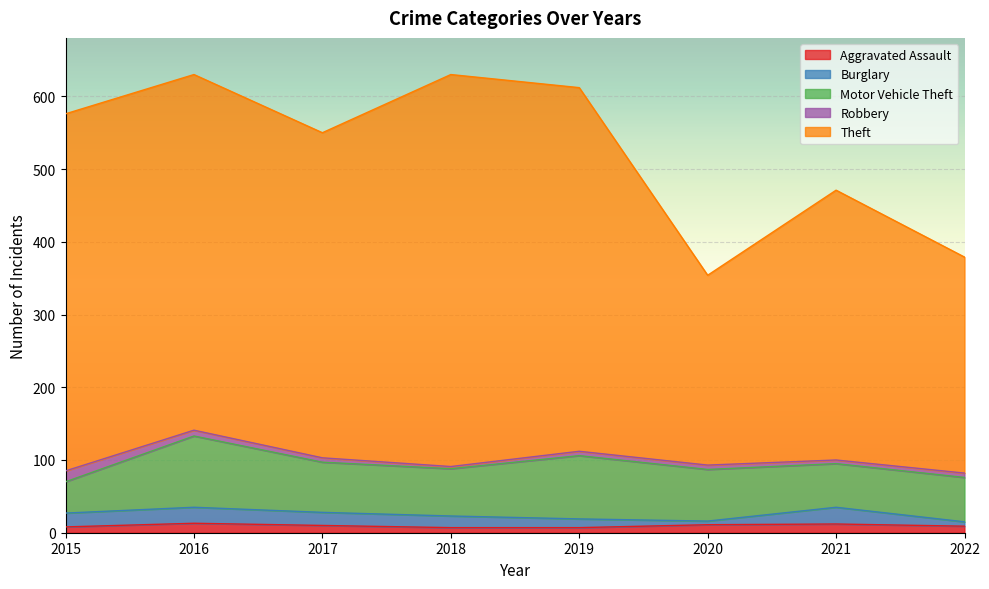

Is the value of Motor Vehicle Theft at 2015 greater than the value of Aggravated Assault at 2022?

Yes